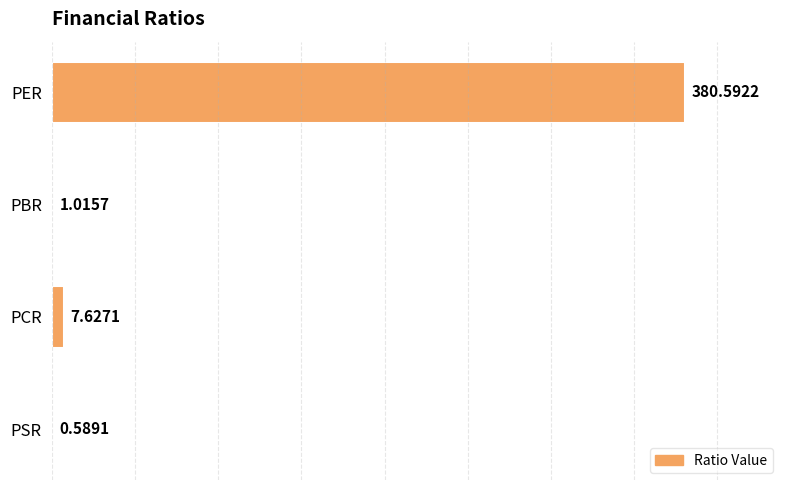

What is the sum of the values at PBR and PSR?

1.6